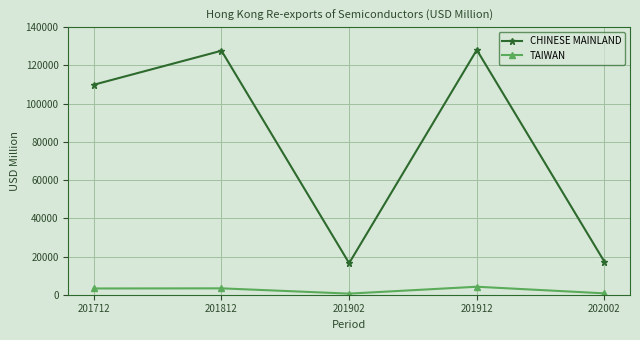

What is the sum of all TAIWAN values?

12092.2